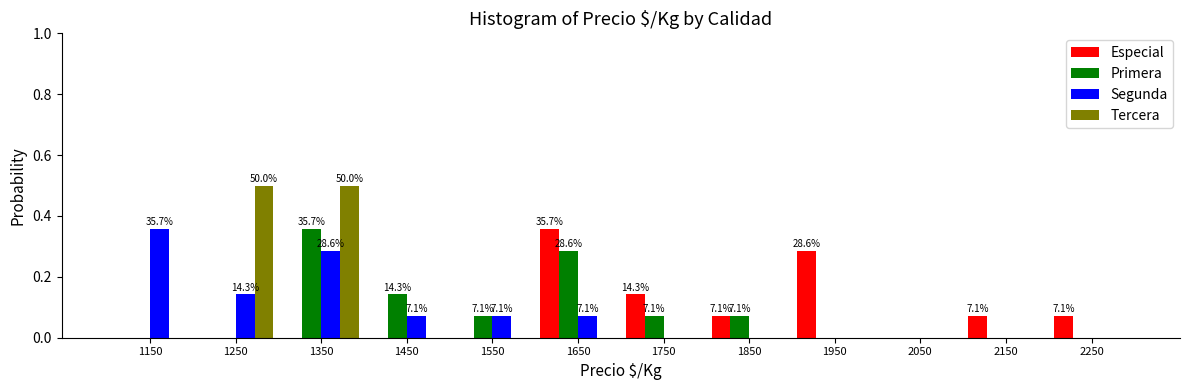

In the Primera series, which range on the x-axis has the tallest bar?

1300 to 1400